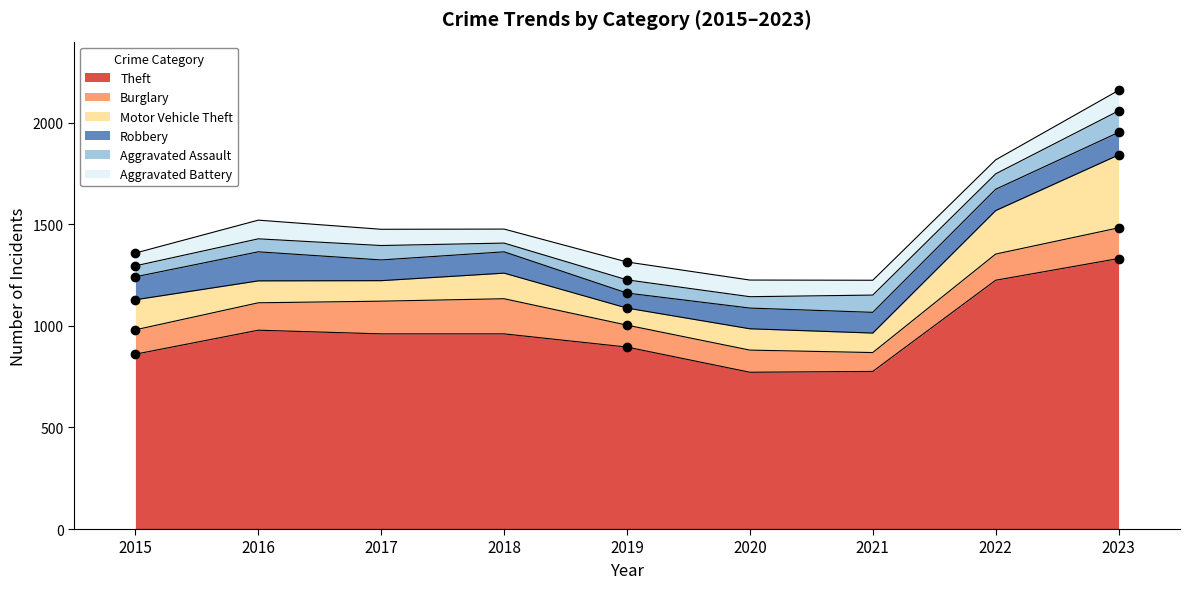

What is the difference between the maximum and second lowest values in the Robbery series?

41